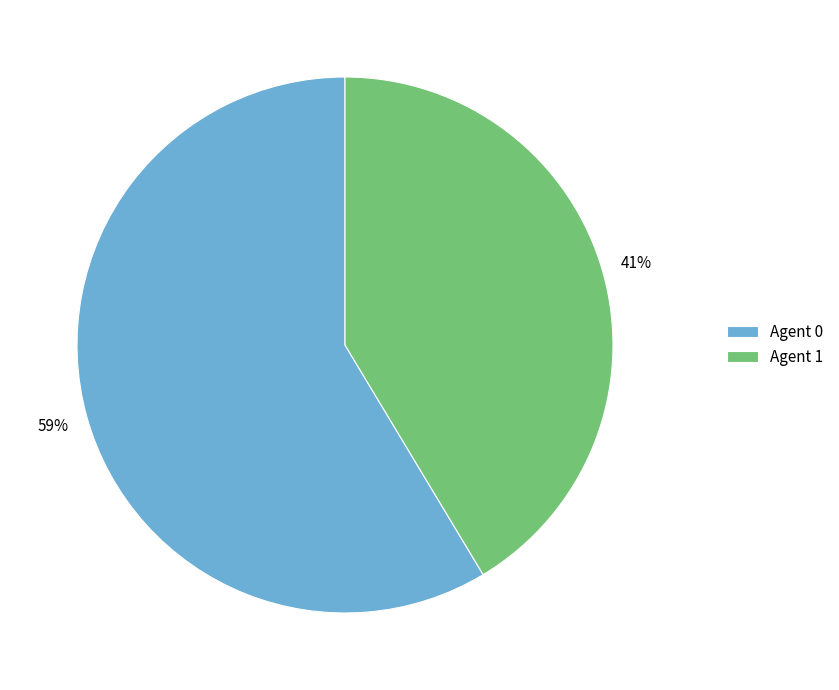

What is the ratio of the value at Agent 0 to the value at Agent 1?

1.4